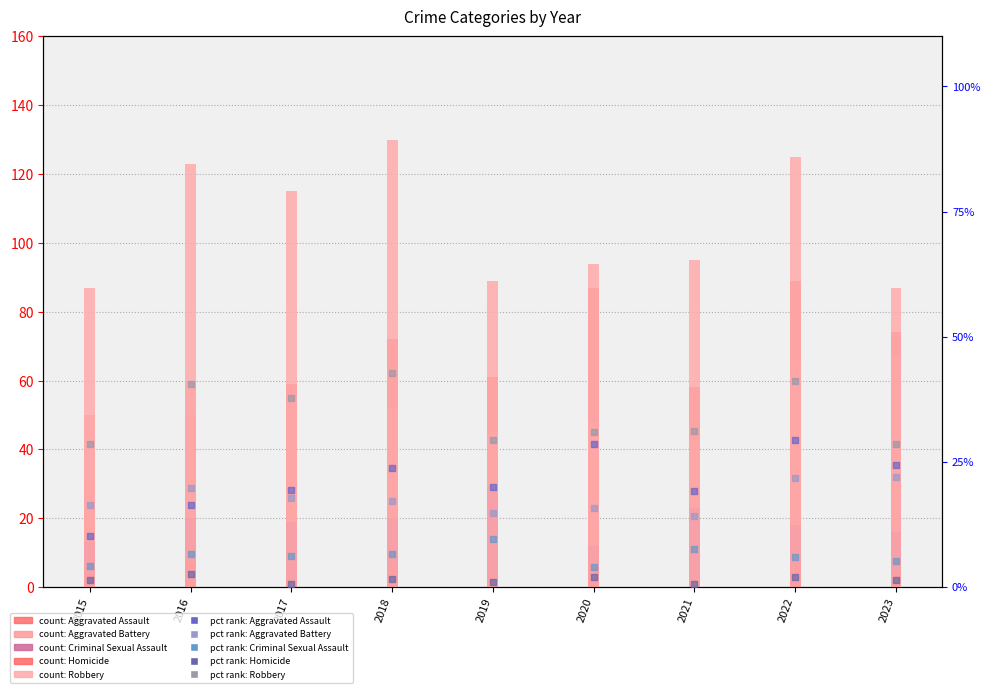

Which series has the largest total across all categories?

Robbery